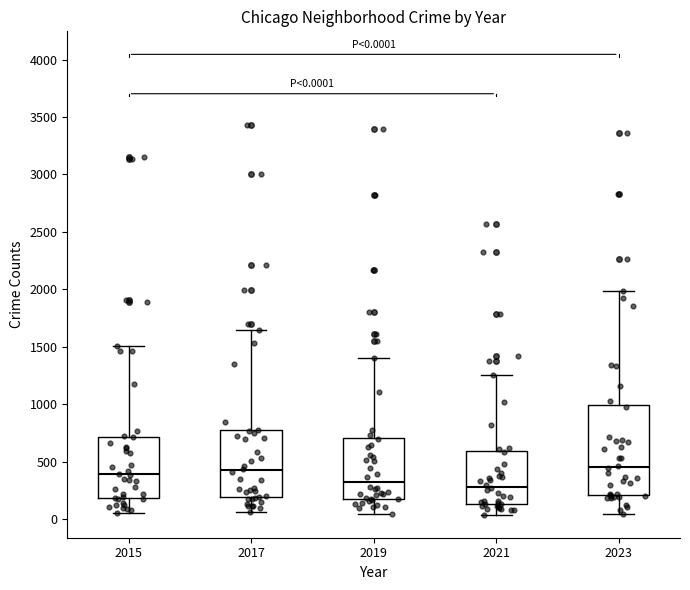

Comparing the boxes themselves (not the whiskers), which one is the tallest?

2023